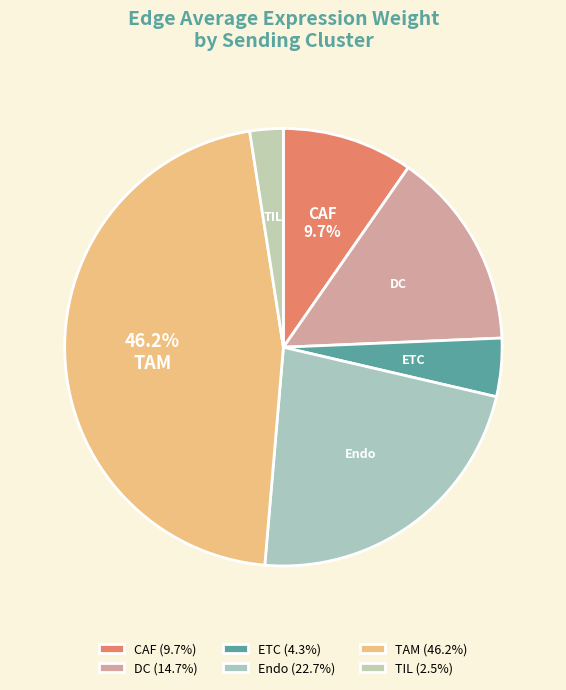

Combined, do CAF and TIL account for over 50%?

No